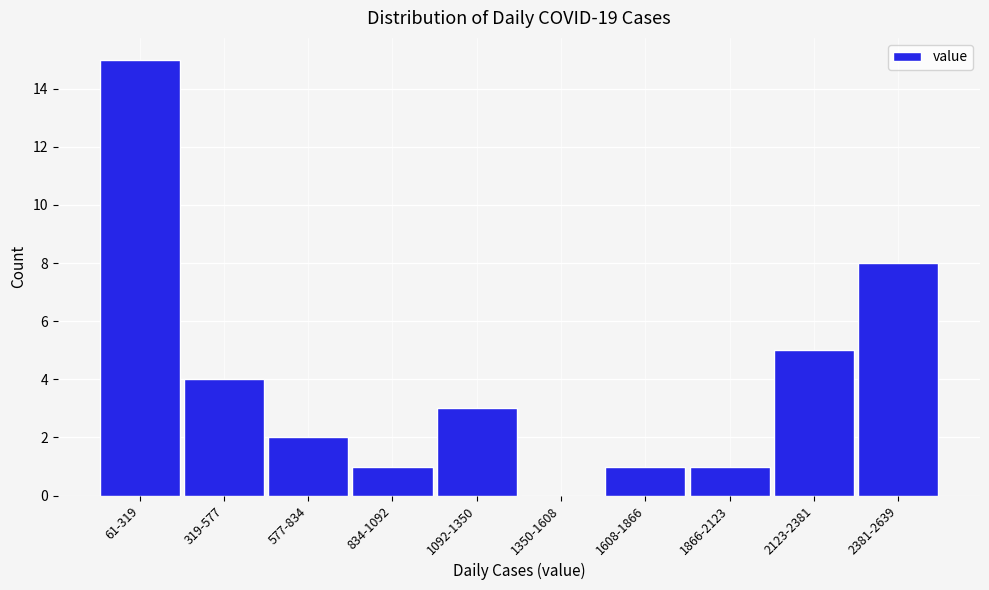

What is the sum of all values?

40